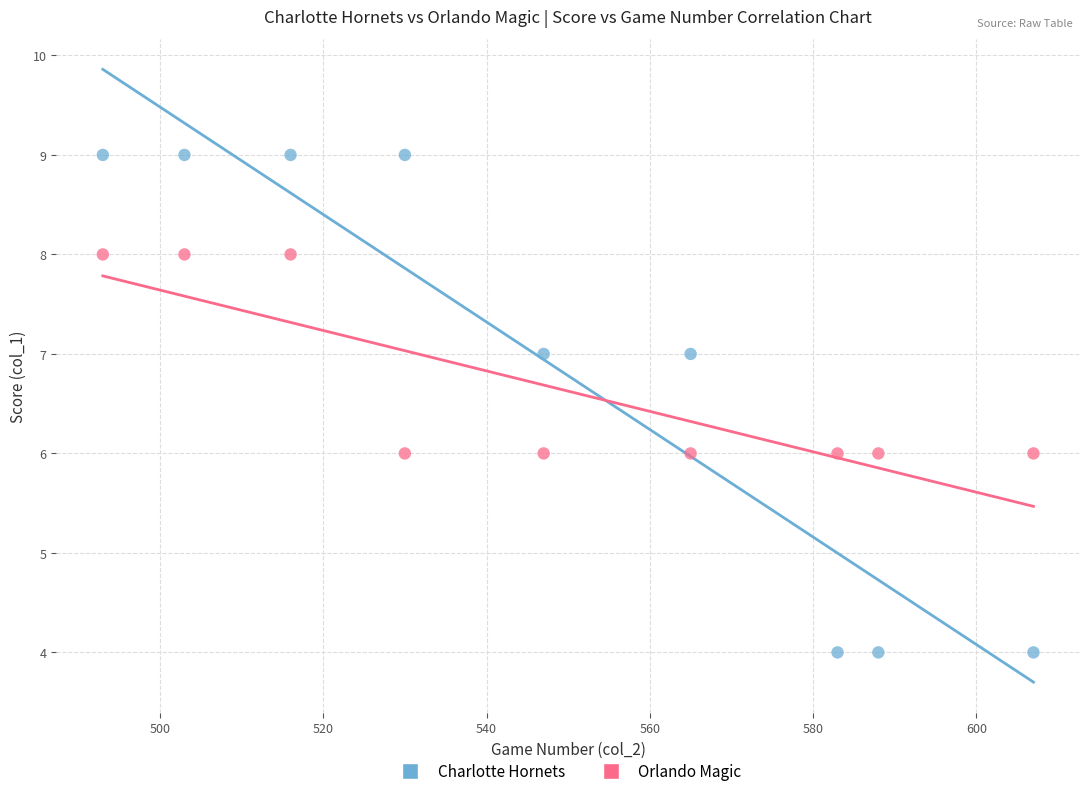

Across all data points, what is the range of Y values (max minus min)?

5